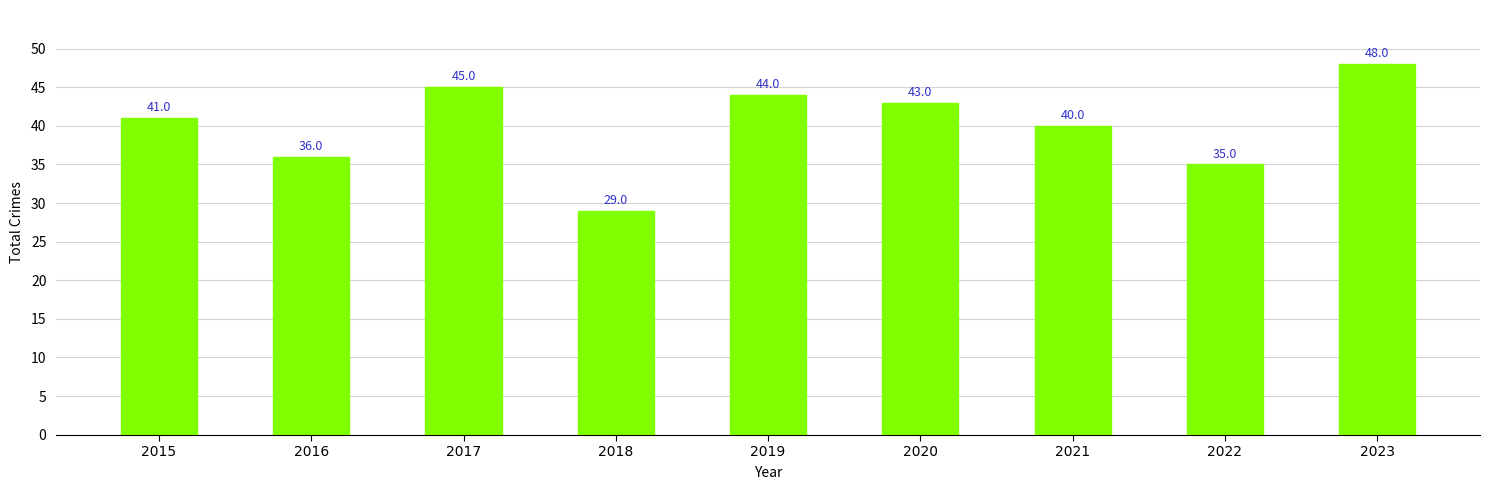

Is it true that the value at 2018 is 7?

False